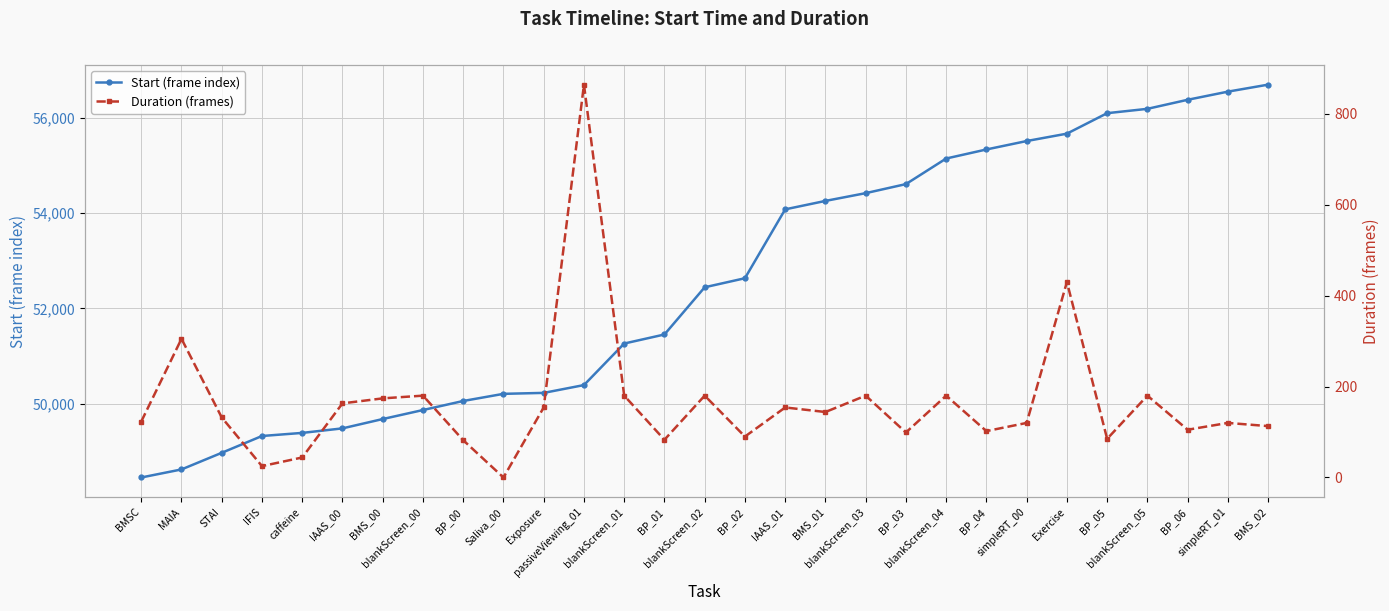

True or false: Duration (frames) and Start (frame index) intersect in this chart.

False